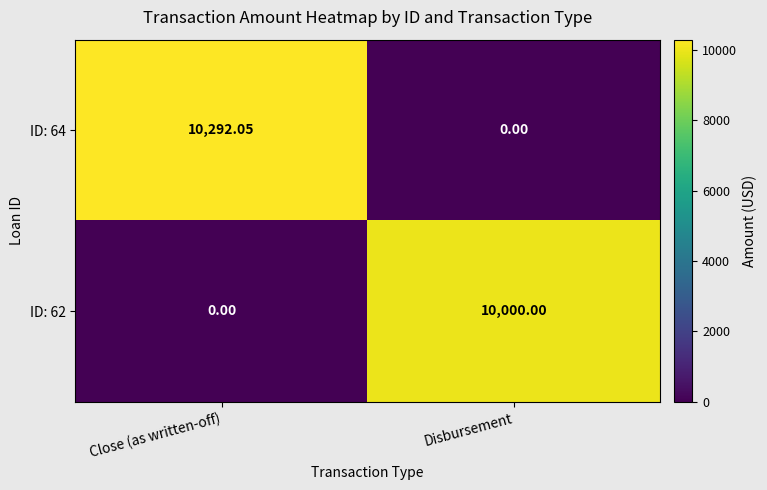

At which label does ID: 64 reach its peak?

Close (as written-off)